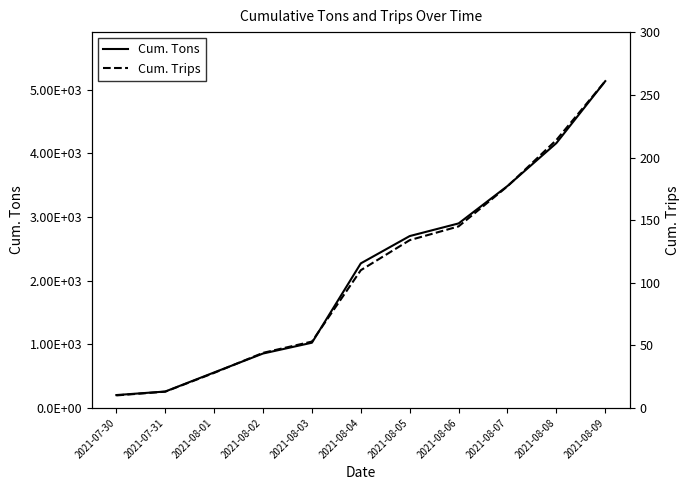

True or false: Cum. Trips has a value of 214.0 at 2021-08-08.

True